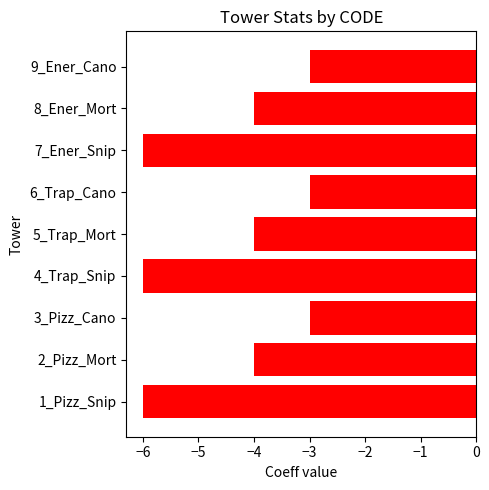

Between 1_Pizz_Snip and 2_Pizz_Mort, which is larger?

2_Pizz_Mort